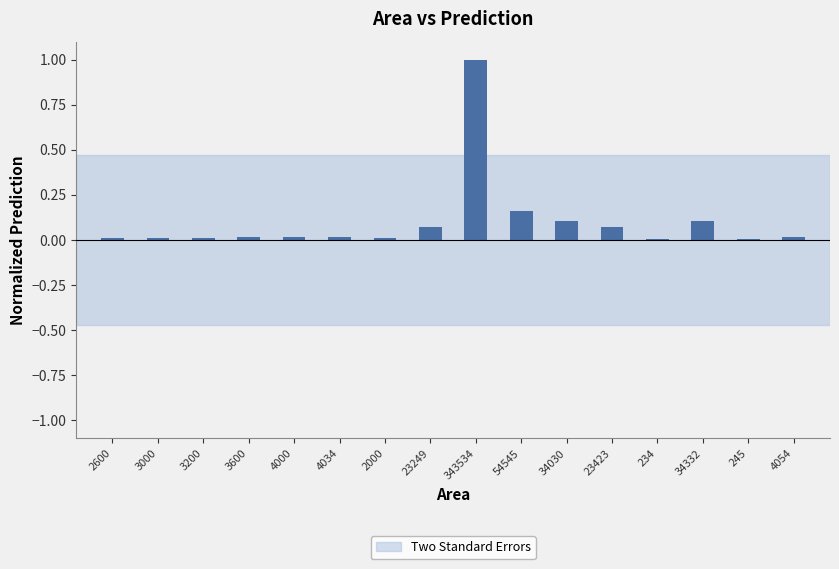

Are the bars horizontal?

No